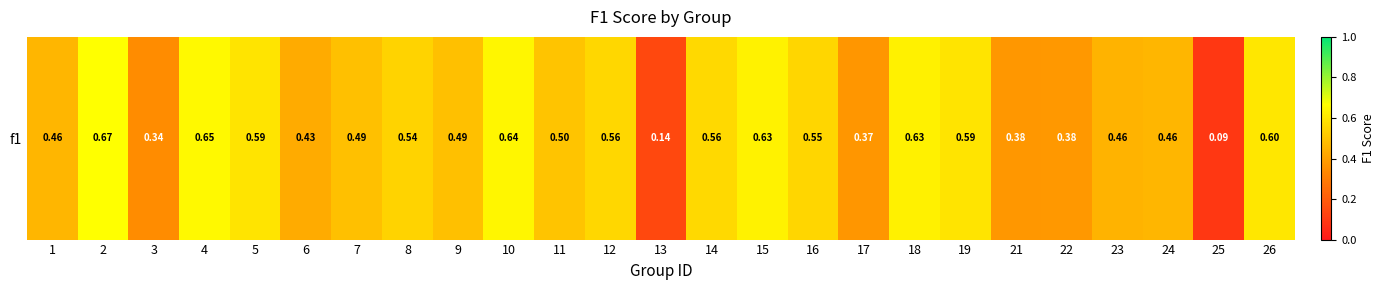

What is the minimum value shown in the chart?

0.1